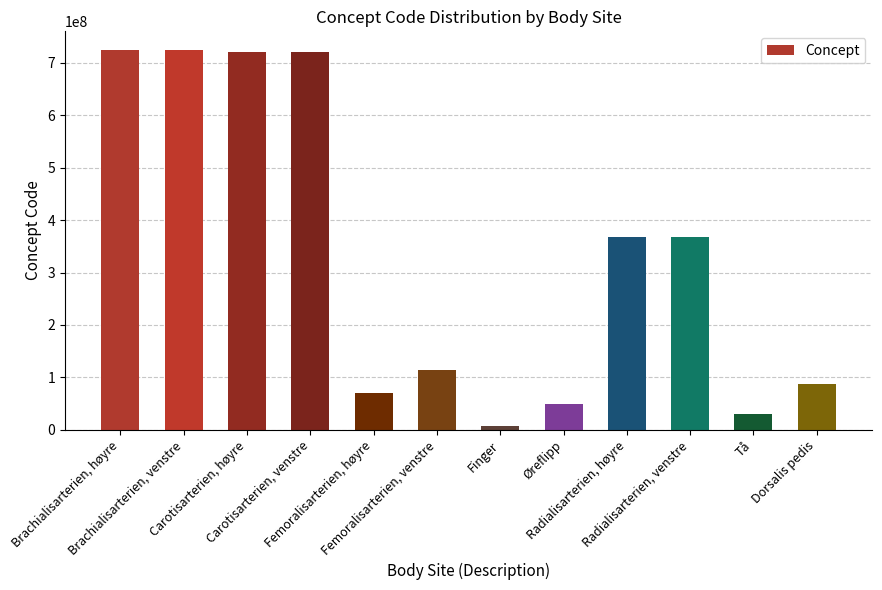

What is the label of the 2nd bar from the left?

Brachialisarterien, venstre